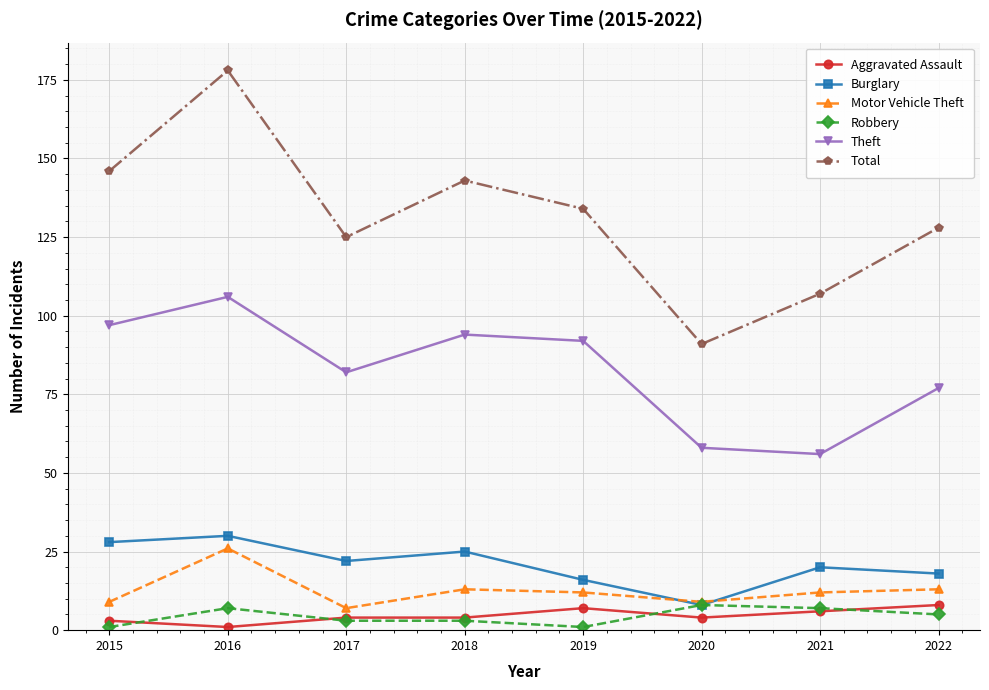

Reading left to right, what are all the values shown in this chart?

Aggravated Assault: 2015=3	2016=1	2017=4	2018=4	2019=7	2020=4	2021=6	2022=8
Burglary: 2015=28	2016=30	2017=22	2018=25	2019=16	2020=8	2021=20	2022=18
Motor Vehicle Theft: 2015=9	2016=26	2017=7	2018=13	2019=12	2020=9	2021=12	2022=13
Robbery: 2015=1	2016=7	2017=3	2018=3	2019=1	2020=8	2021=7	2022=5
Theft: 2015=97	2016=106	2017=82	2018=94	2019=92	2020=58	2021=56	2022=77
Total: 2015=146	2016=178	2017=125	2018=143	2019=134	2020=91	2021=107	2022=128